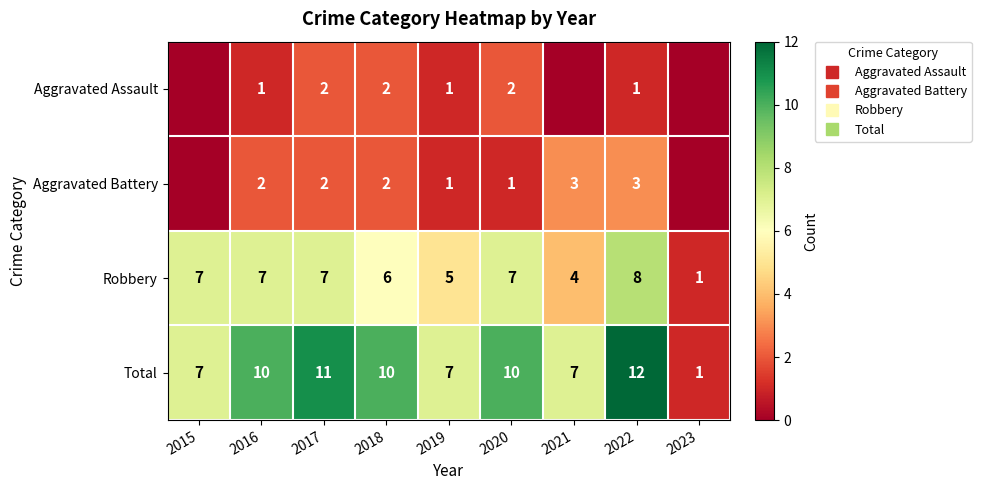

Is the value of Aggravated Assault at 2020 greater than the value of Total at 2021?

No